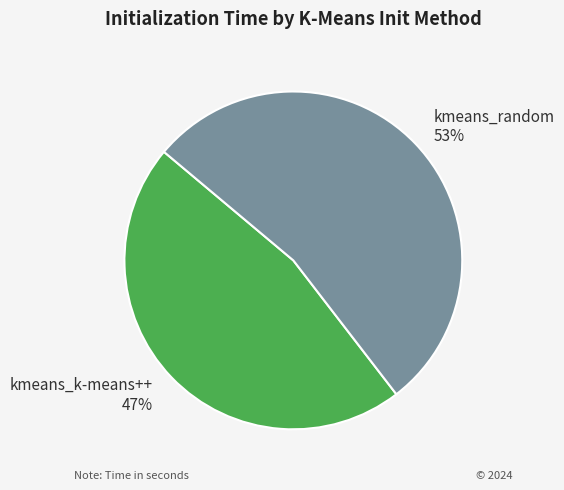

To the nearest percent, what is the combined percentage of kmeans_k-means++ 47% and kmeans_random 53%?

100%